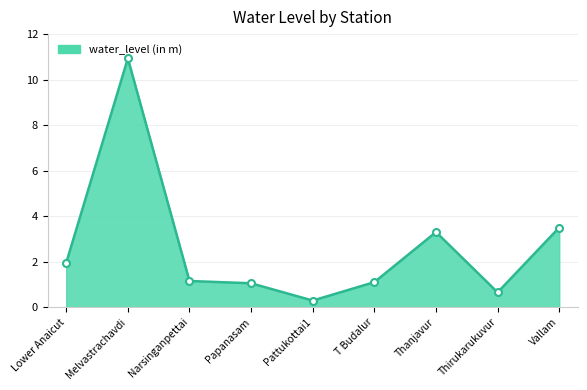

What is the ratio of the value at Melvastrachavdi to the value at Narsinganpettai?

9.5